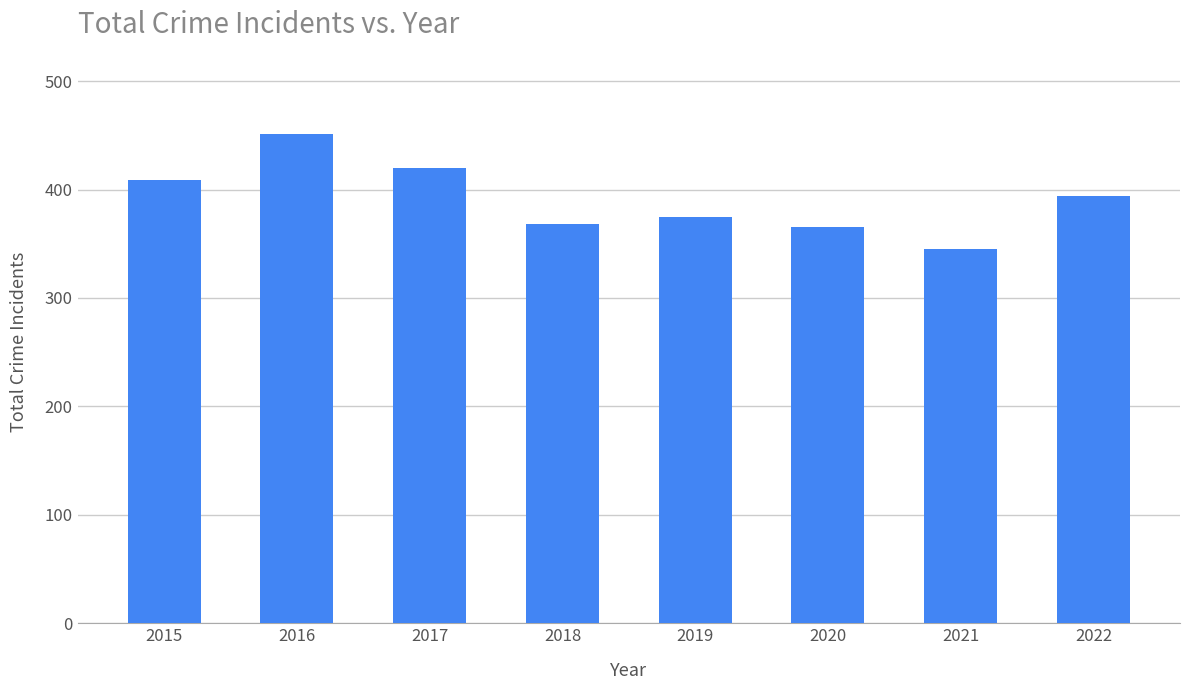

What is the average value?

391